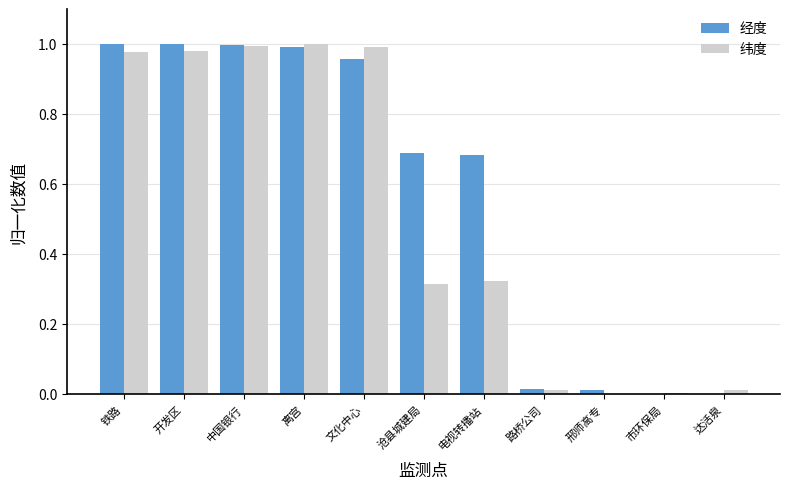

Between 离宫 and 电视转播站, which series saw the biggest shift?

纬度